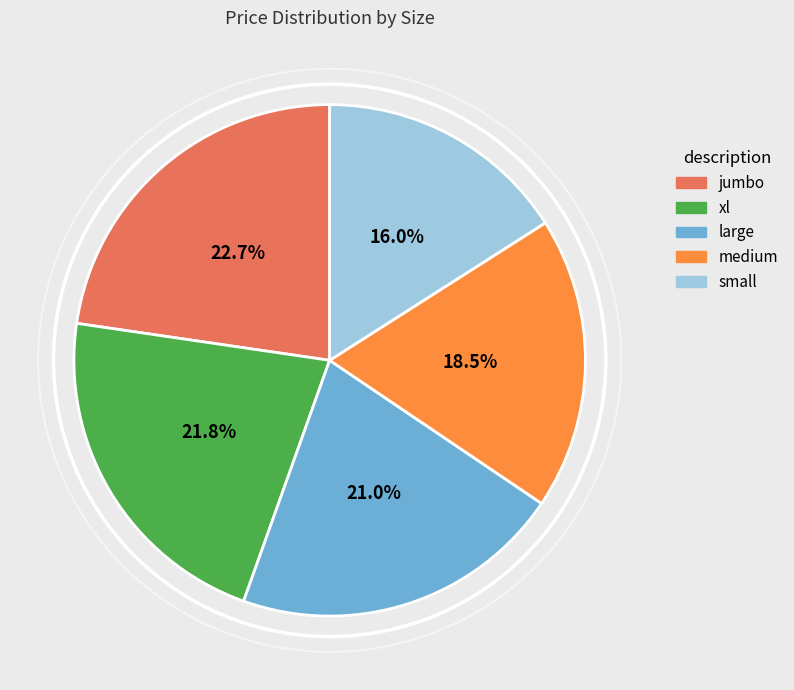

Which has a higher value, large or medium?

large